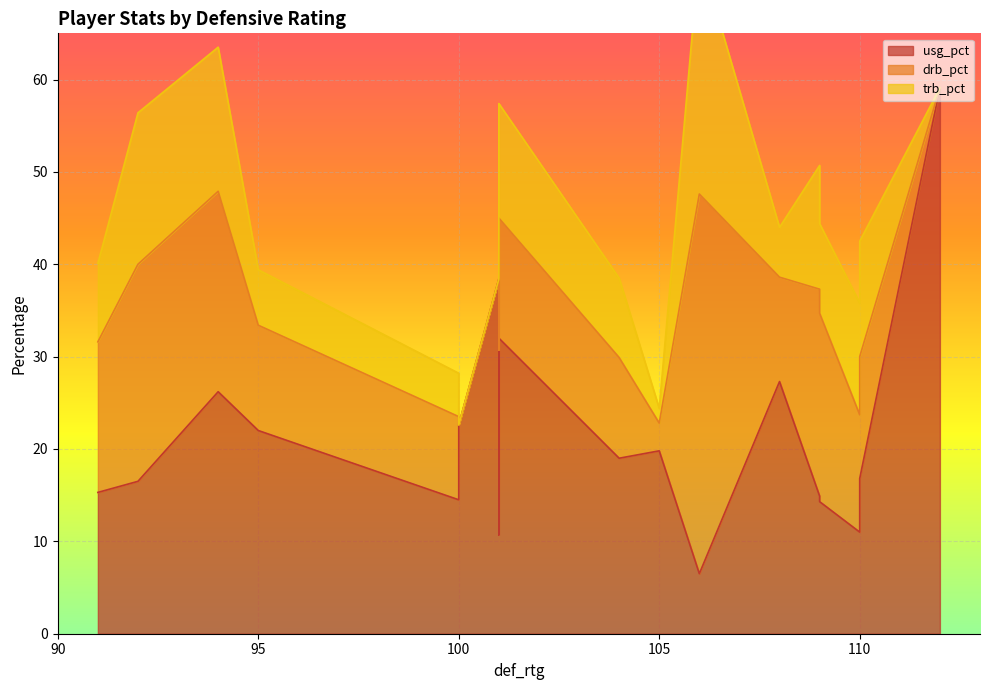

Reading left to right, list all the values displayed in this chart.

usg_pct: 94=26.2	95=22.0	100=14.5	105=19.8	101=10.7	92=16.5	91=15.3	101=38.4	100=22.6	108=27.3	101=32.0	110=16.8	109=14.9	110=11.0	104=19.0	106=6.5	109=14.3	109=14.7	112=59.1
drb_pct: 94=21.7	95=11.4	100=9.0	105=3.0	101=20.0	92=23.5	91=16.3	101=0.0	100=0.0	108=11.3	101=13.0	110=13.2	109=22.4	110=12.7	104=10.9	106=41.1	109=20.4	109=20.6	112=0.0
trb_pct: 94=15.6	95=6.0	100=4.7	105=1.6	101=14.0	92=16.4	91=8.5	101=0.0	100=0.0	108=5.4	101=12.4	110=12.5	109=13.4	110=12.1	104=8.6	106=26.1	109=9.7	109=9.8	112=0.0